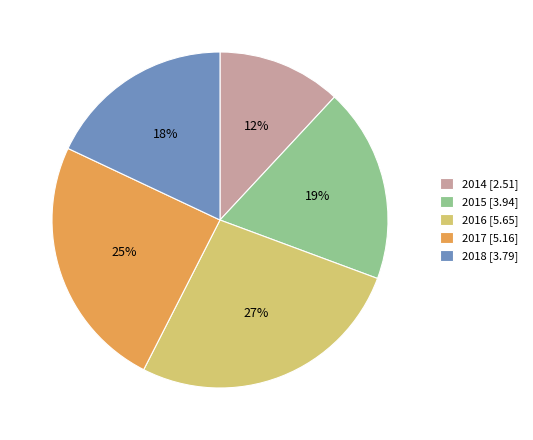

What percentage is the 2014 slice, to the nearest percent?

12%